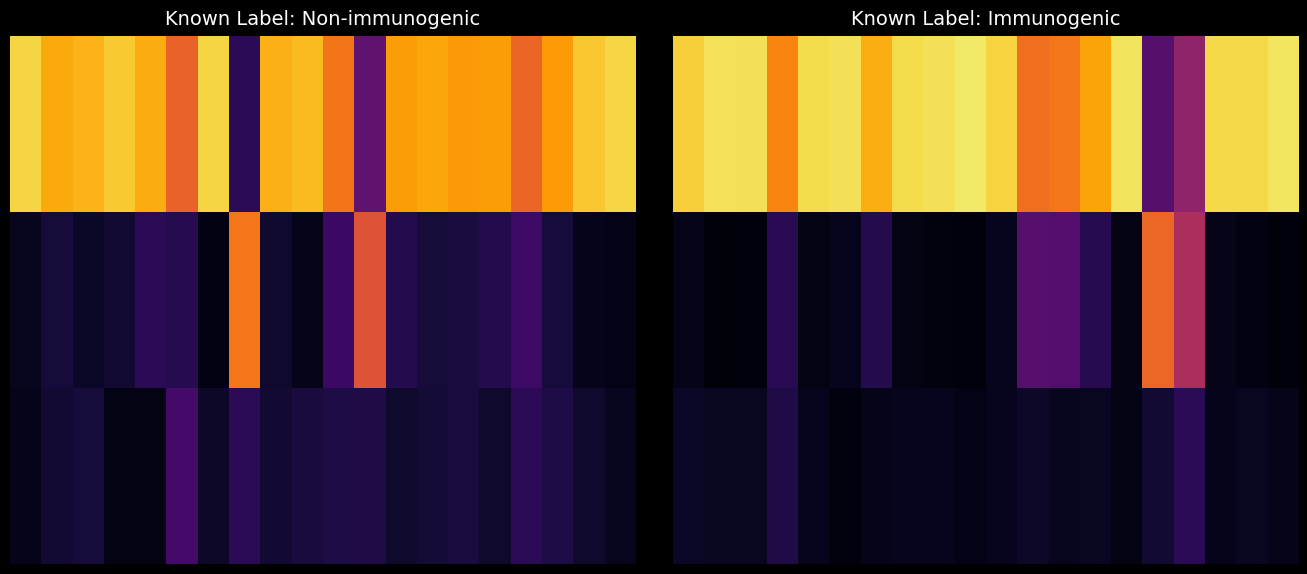

At which category is the sum across all series the highest?

1